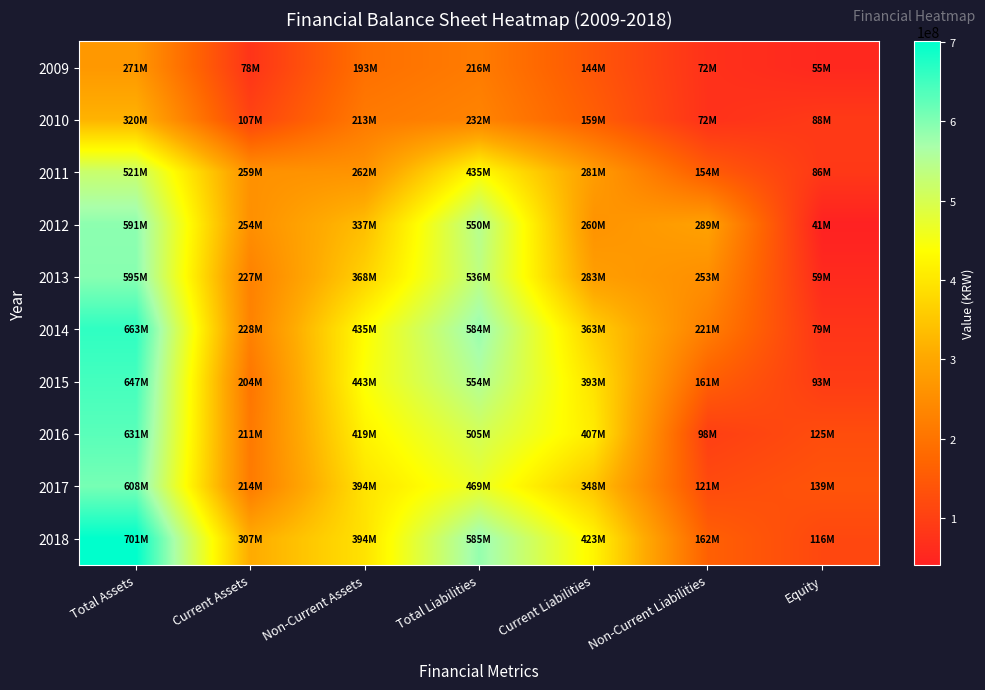

How many categories are shown in the chart?

7